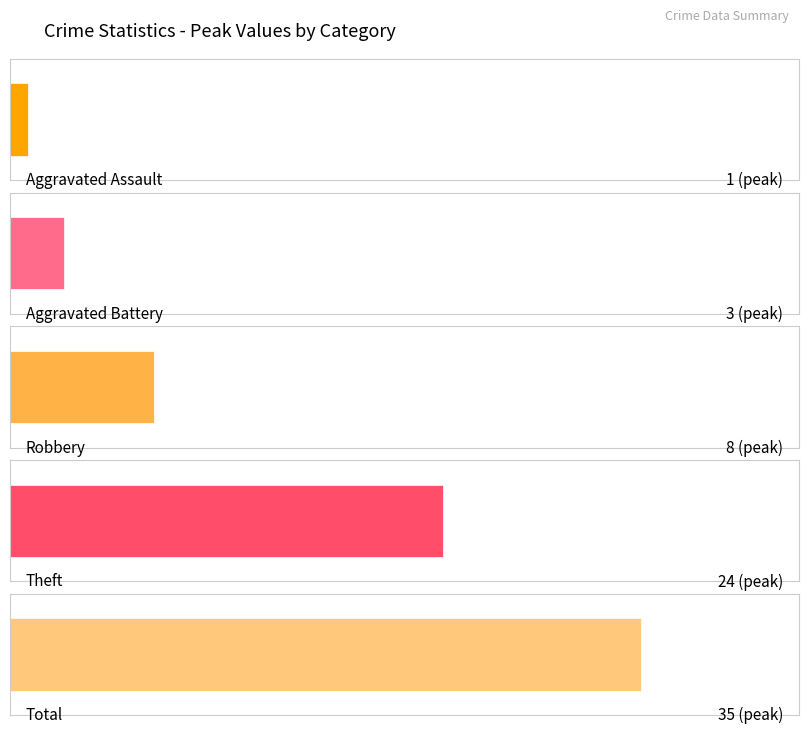

How many series are shown in this chart?

5